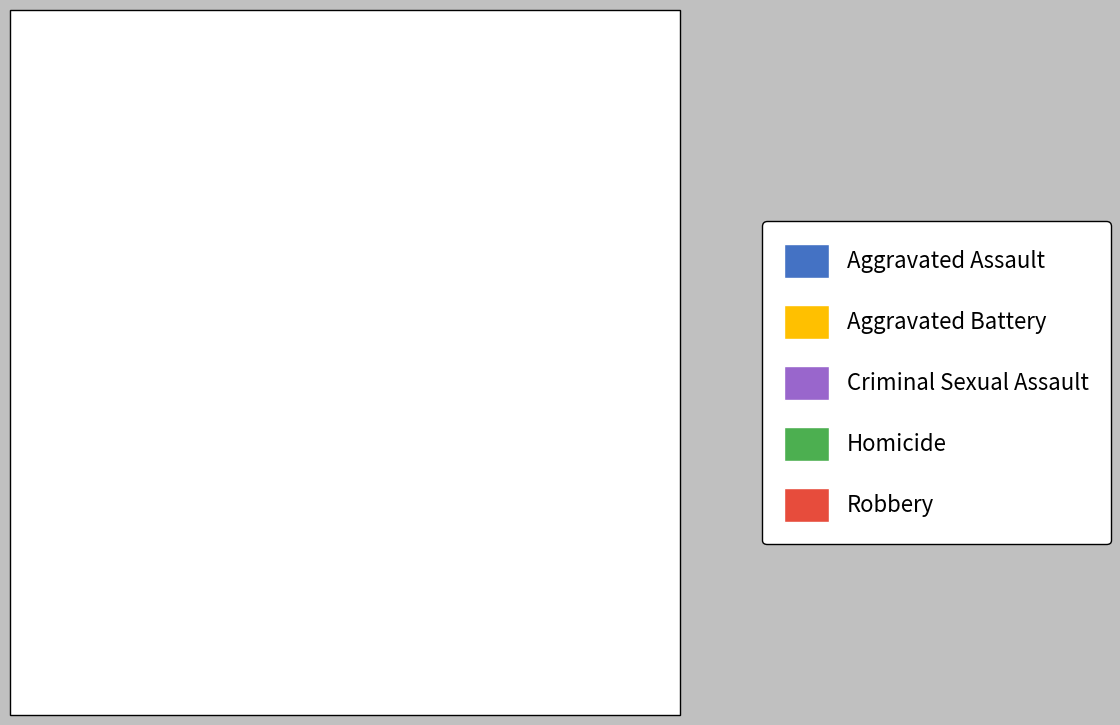

Which category has the smallest portion of the pie?

Homicide